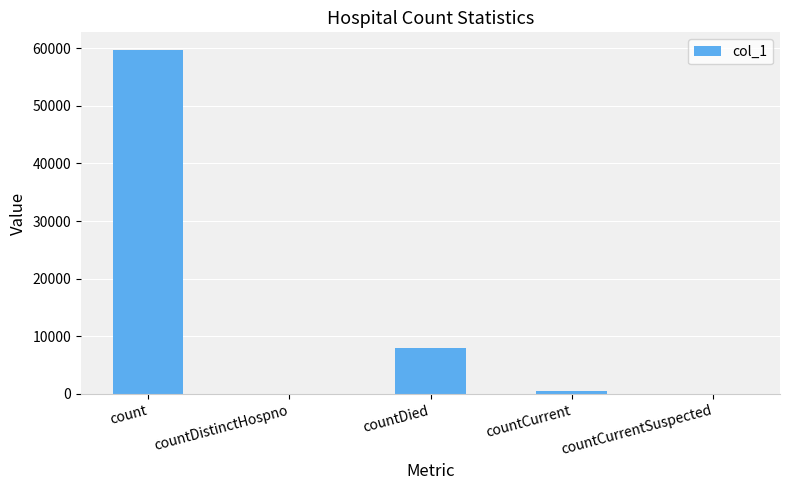

What is the sum of all values?

68144